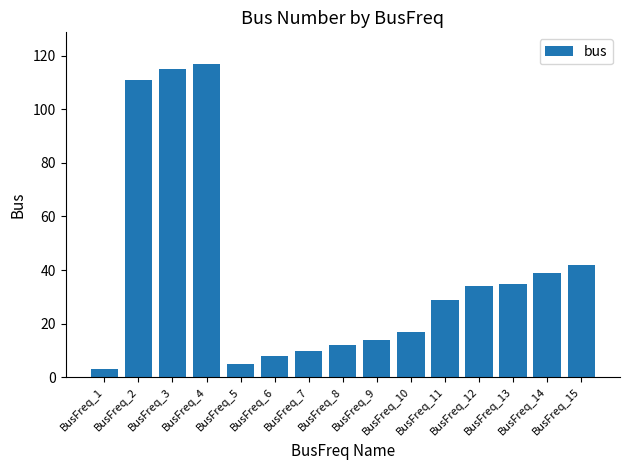

What is the sum of all values?

591